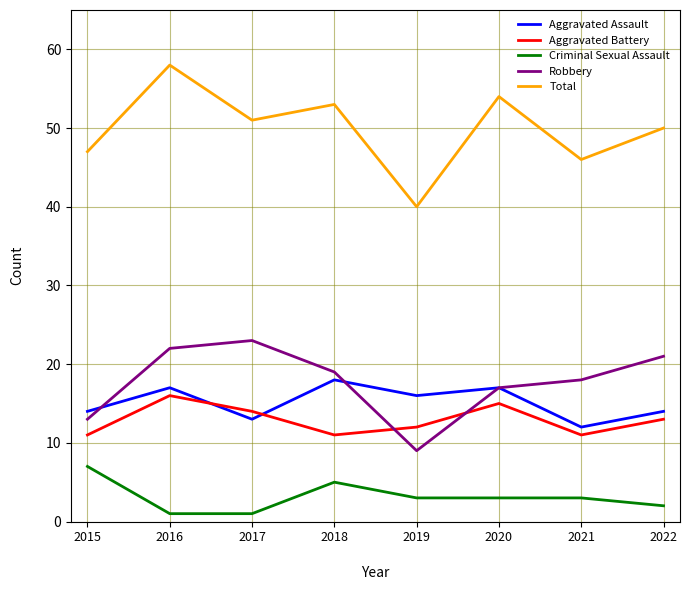

Which series has the widest spread of values?

Total